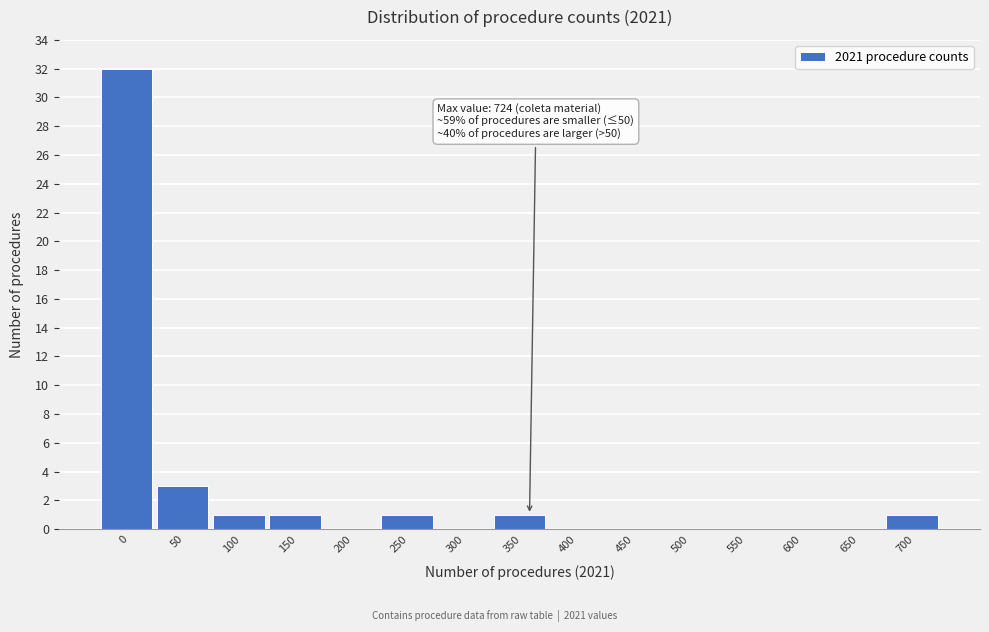

Reading left to right, what are all the values shown in this chart?

0=32	50=3	100=1	150=1	200=0	250=1	300=0	350=1	400=0	450=0	500=0	550=0	600=0	650=0	700=1